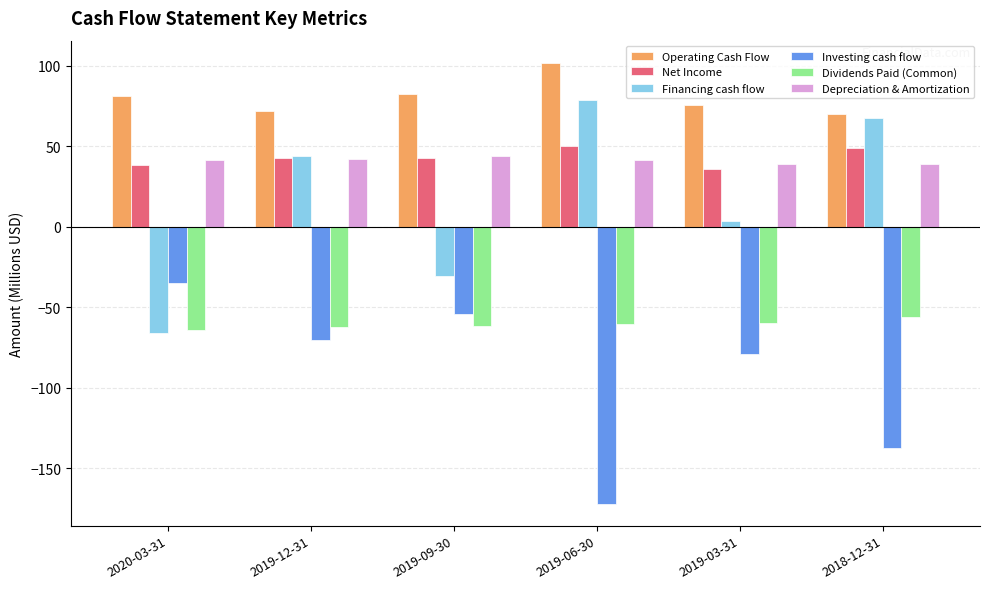

Which series has the largest total across all categories?

Operating Cash Flow